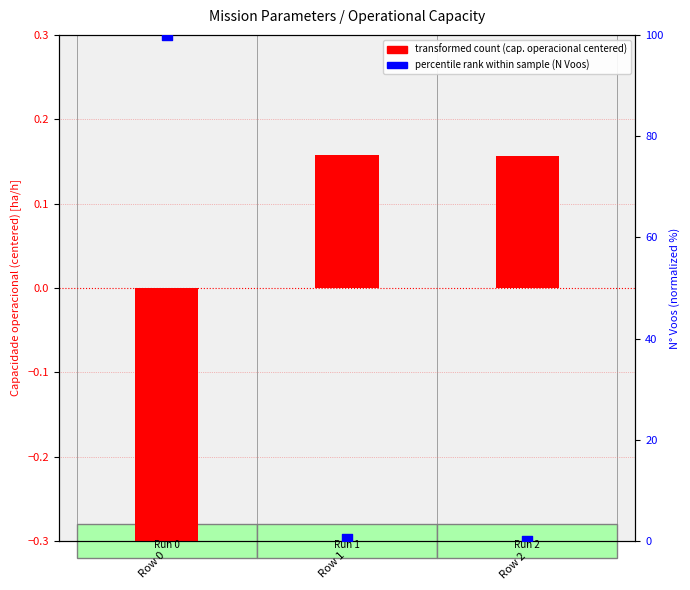

Which series has the largest total across all categories?

N Voos (normalized %)